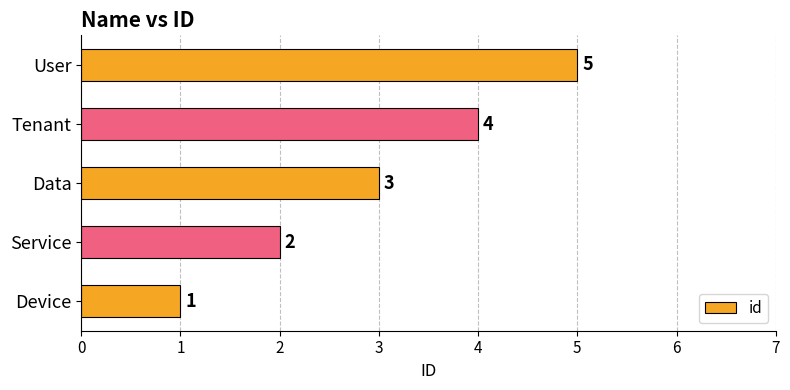

What is the change in value from Data to Tenant?

+1